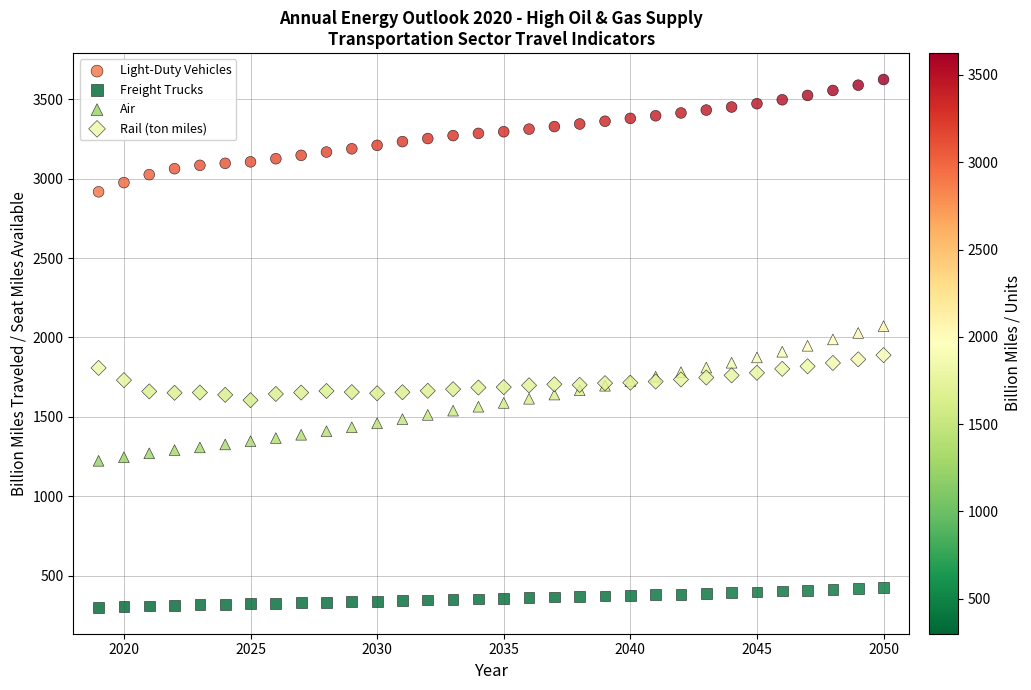

What is the X range (max minus min) for the scatter plot?

31.0